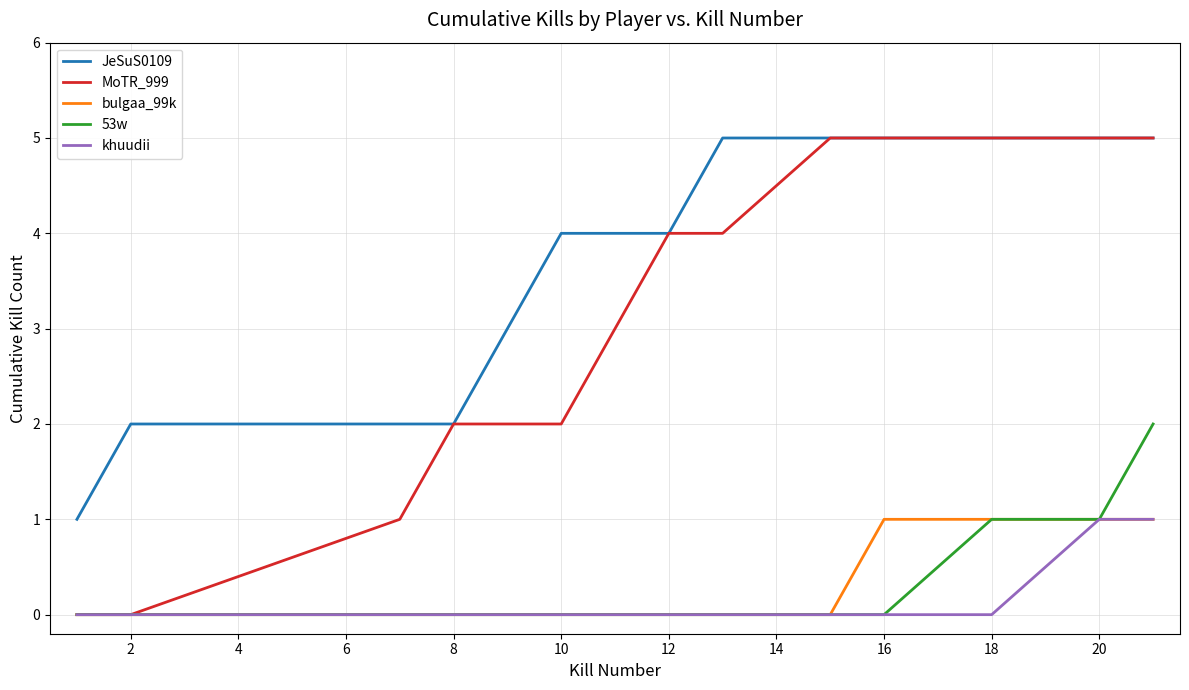

Which series has the largest total across all categories?

JeSuS0109